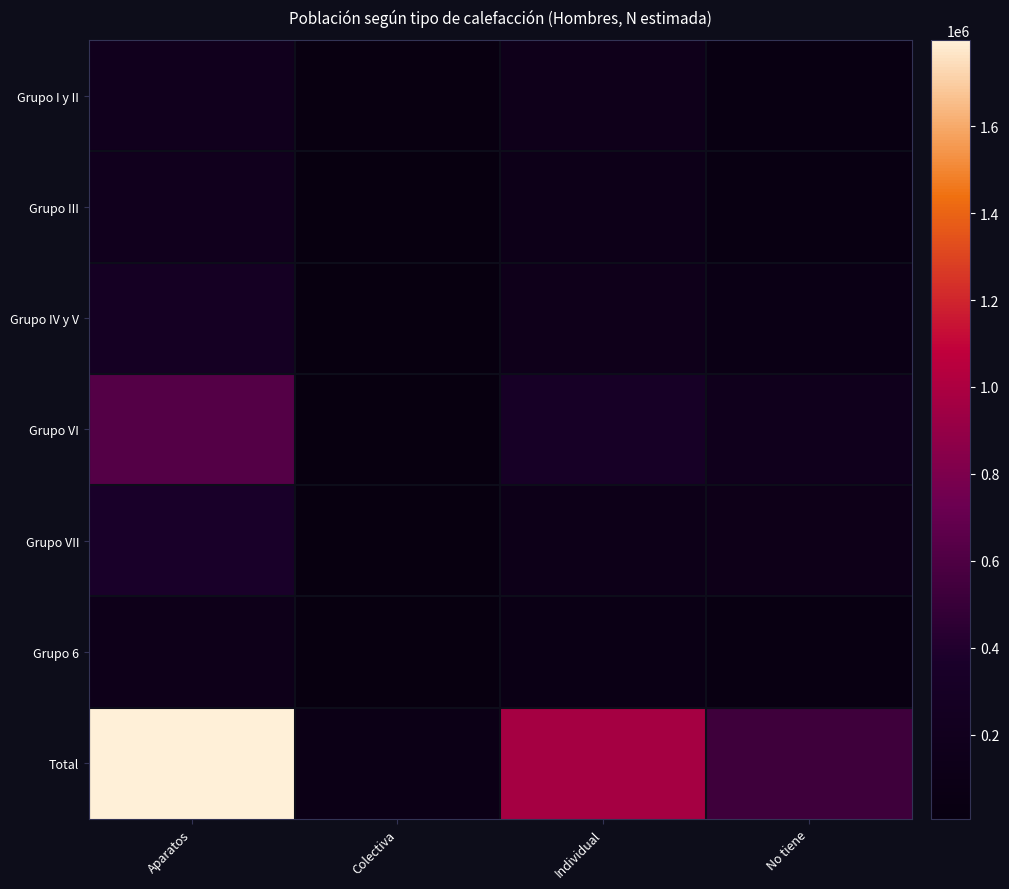

Between Colectiva and Individual, which series saw the biggest shift?

Total